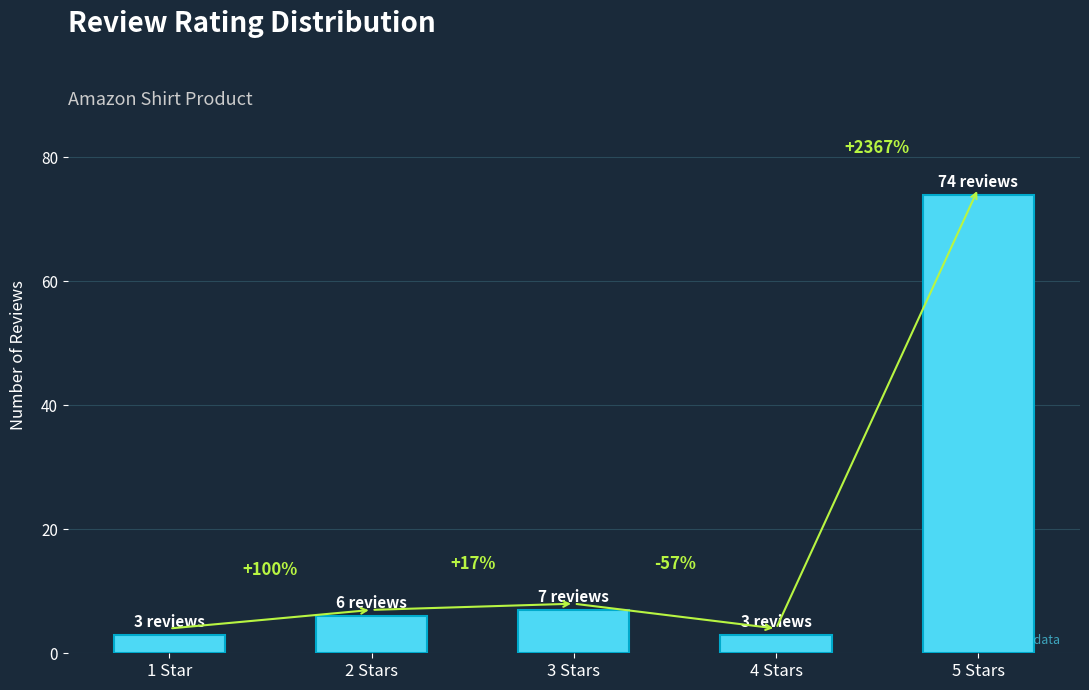

How many bars are there in total?

5